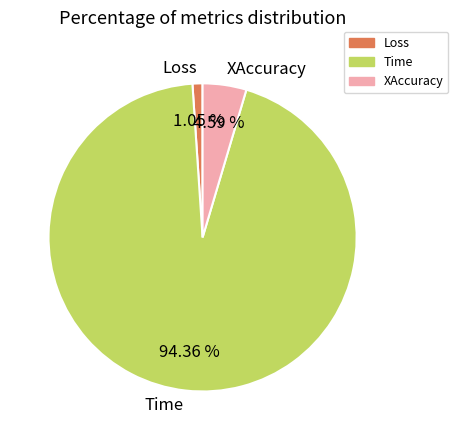

Rank the categories by value from lowest to highest.

Loss, XAccuracy, Time